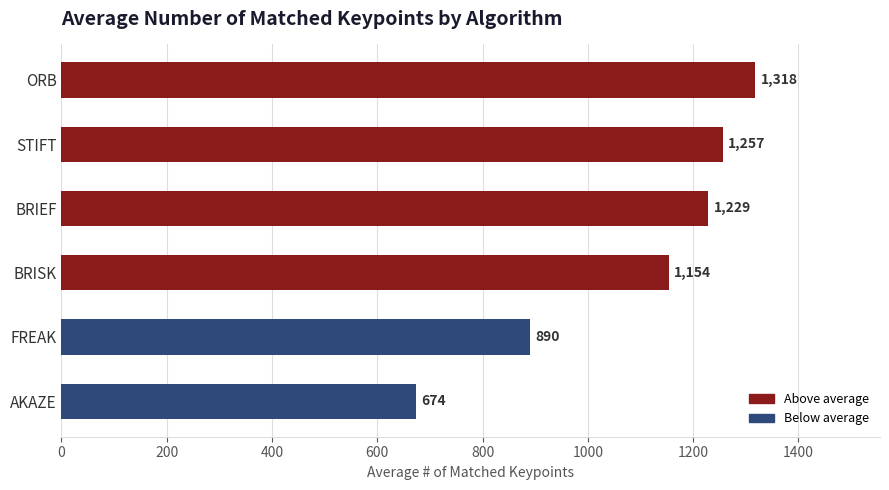

Which has a higher value, BRISK or AKAZE?

BRISK